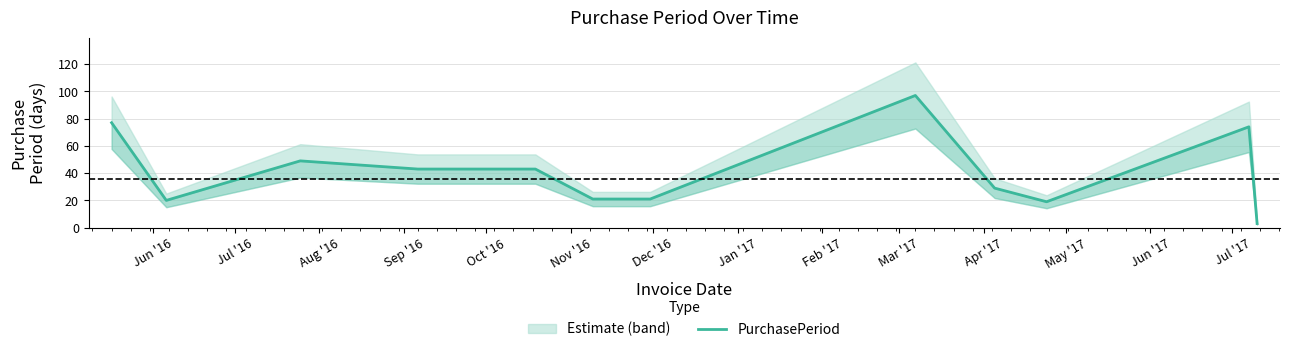

What is the value of the 7th point from the left?

21